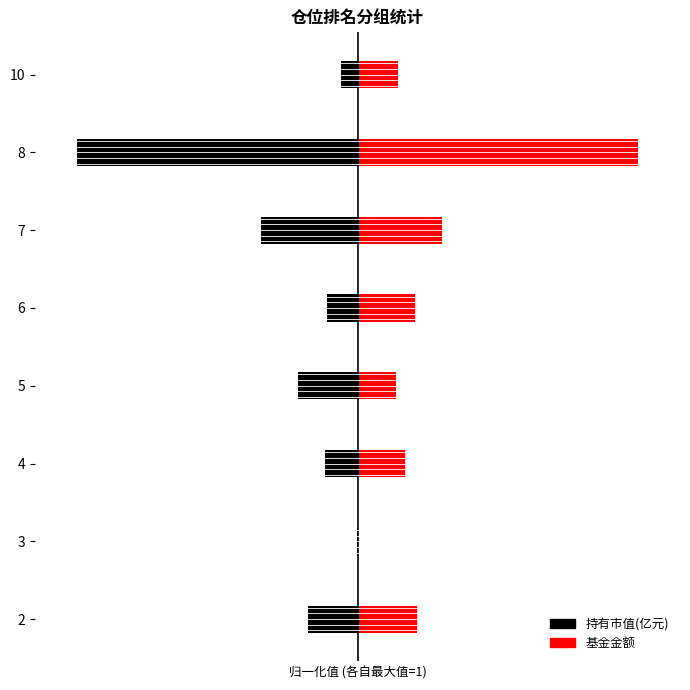

The 基金金额 series shows 0.1 at 5. True or false?

False